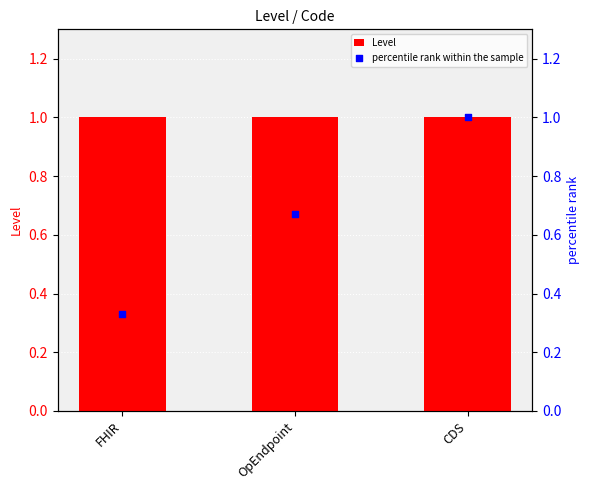

At how many categories does at least one series exceed 0?

3